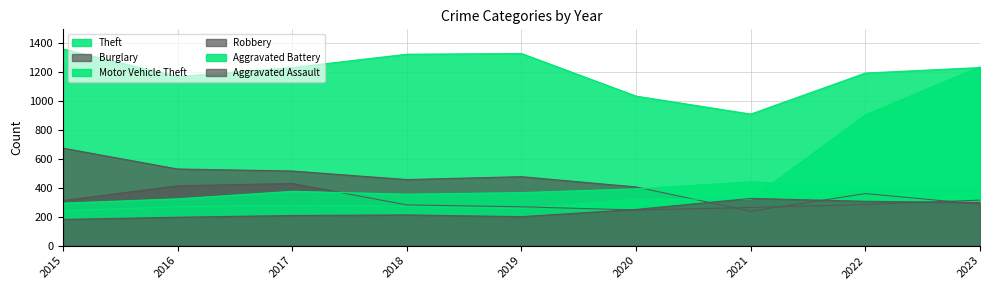

Reading left to right, list all the values displayed in this chart.

Theft: 2015=1357	2016=1167	2017=1229	2018=1321	2019=1326	2020=1032	2021=908	2022=1191	2023=1229
Burglary: 2015=673	2016=529	2017=515	2018=456	2019=476	2020=405	2021=237	2022=359	2023=286
Motor Vehicle Theft: 2015=240	2016=269	2017=277	2018=271	2019=257	2020=320	2021=321	2022=902	2023=1234
Robbery: 2015=311	2016=413	2017=429	2018=281	2019=268	2020=246	2021=263	2022=284	2023=314
Aggravated Battery: 2015=293	2016=323	2017=375	2018=355	2019=366	2020=392	2021=440	2022=407	2023=397
Aggravated Assault: 2015=181	2016=196	2017=208	2018=212	2019=200	2020=250	2021=326	2022=306	2023=297